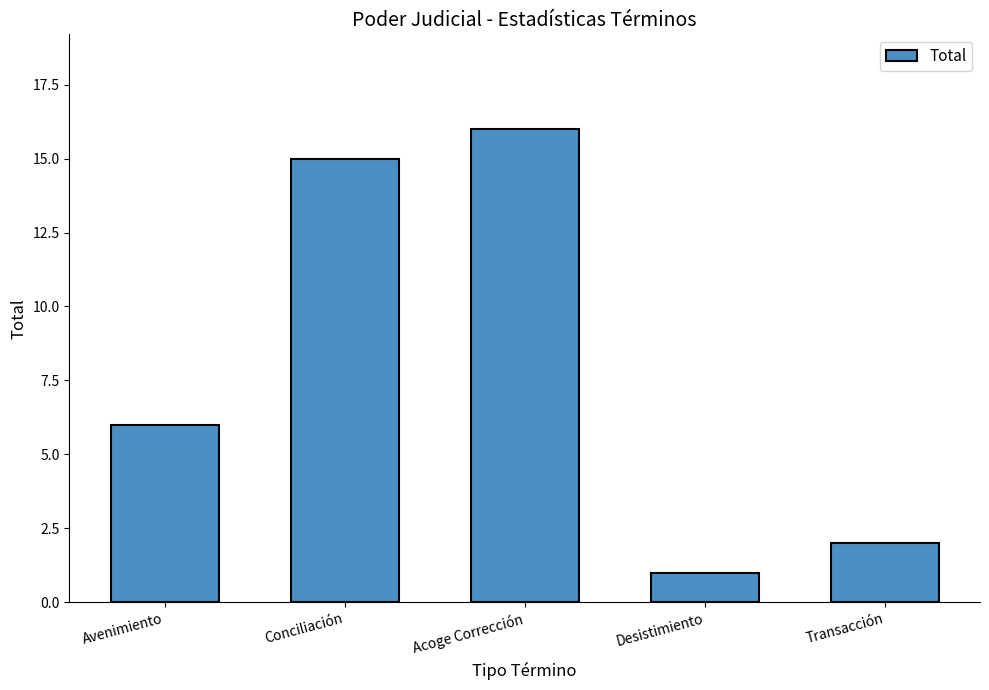

What is the value of the 3rd bar from the left?

16